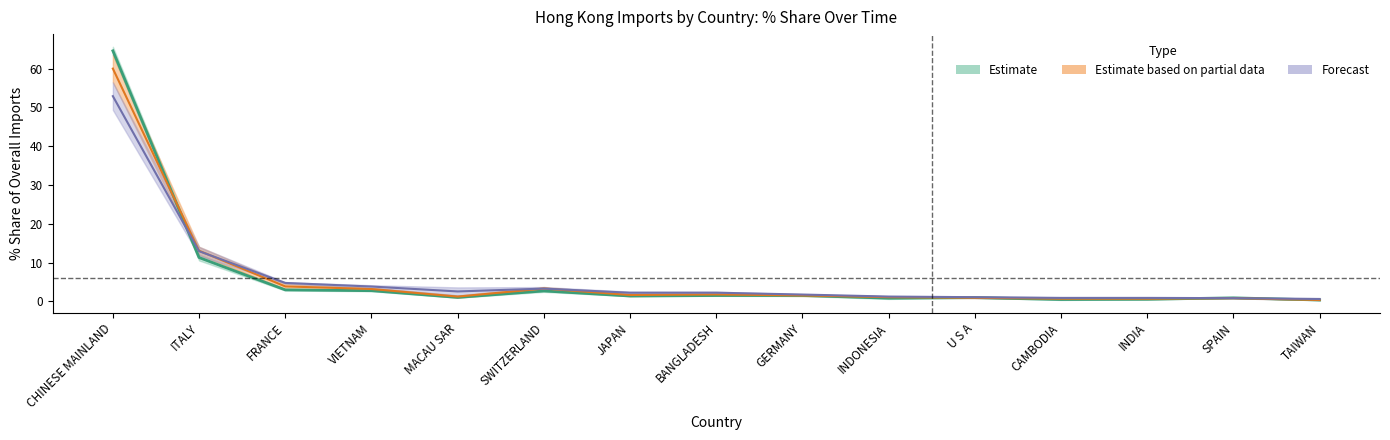

Is the value of 201712 at MACAU SAR greater than the value of 201812 at CHINESE MAINLAND?

No